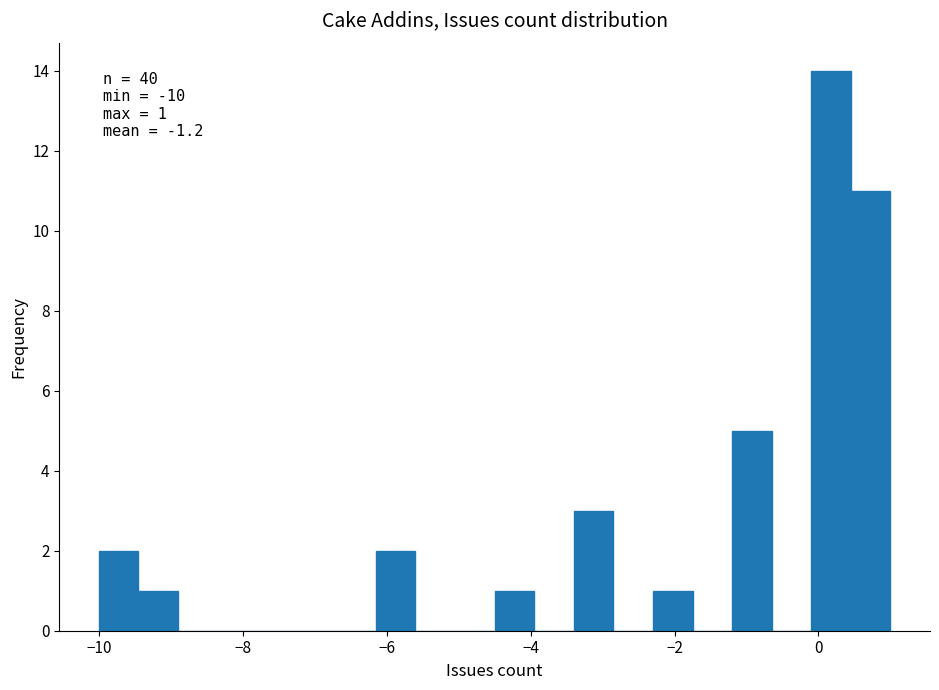

Read against the x-axis, roughly where is the centre of the tallest bar?

0.2